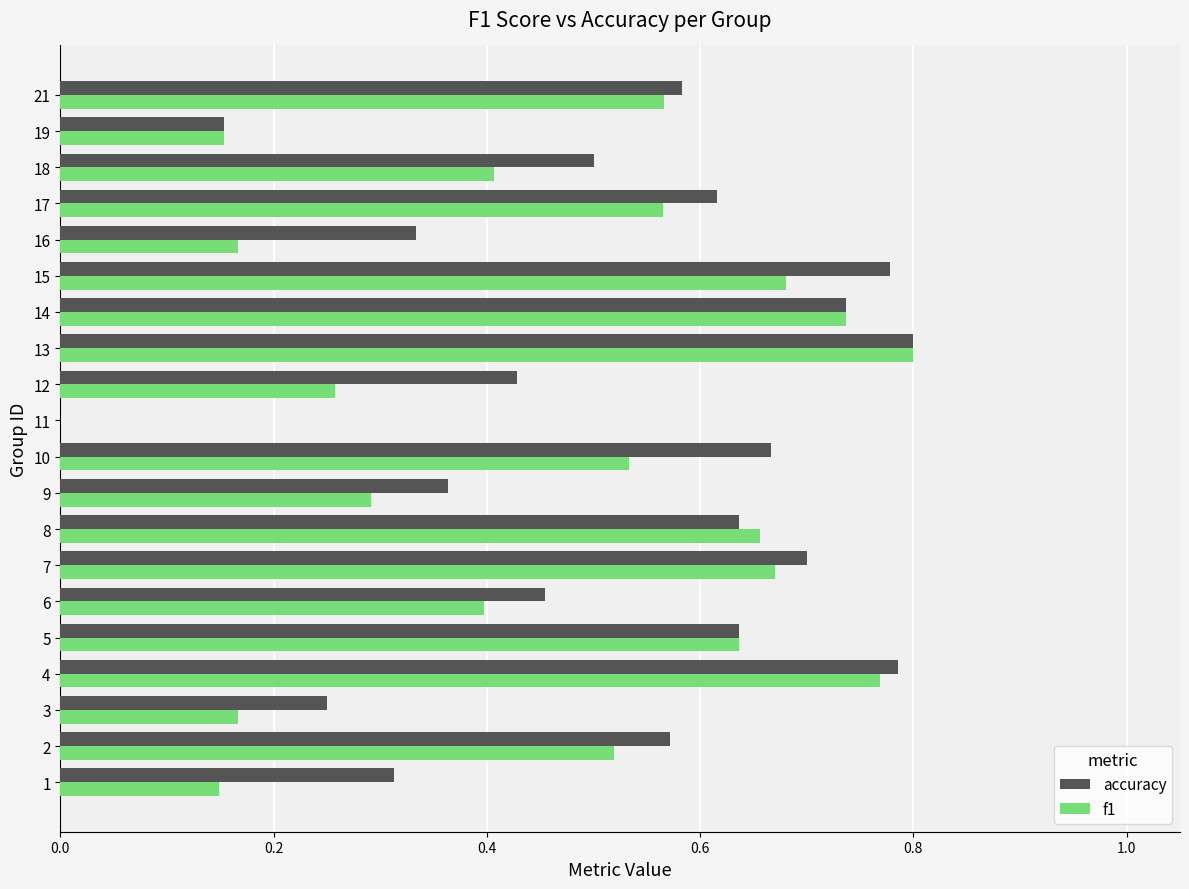

What is the sum of all accuracy values?

10.3